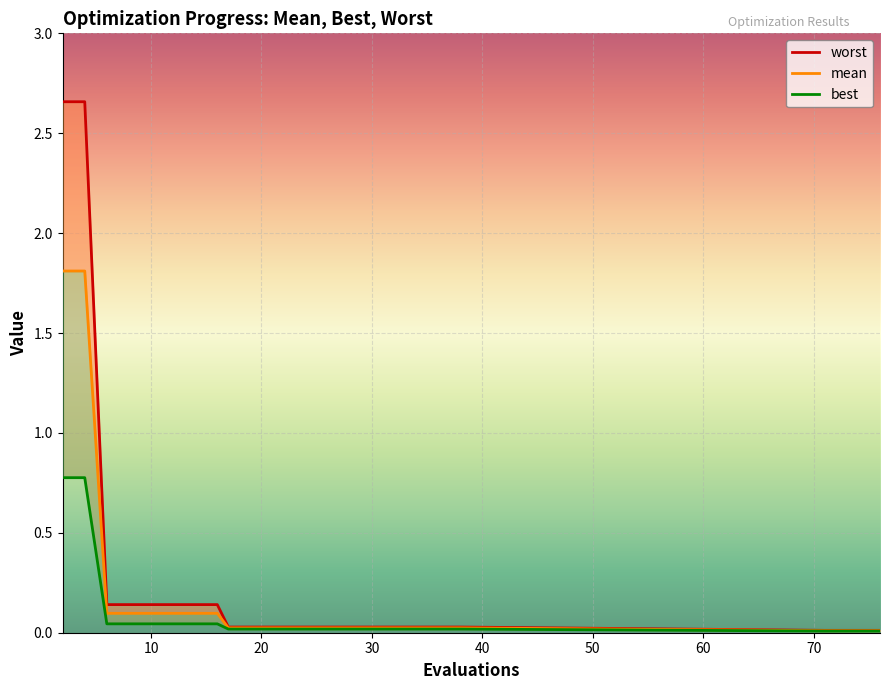

Does the chart display data point markers on the line(s)?

No